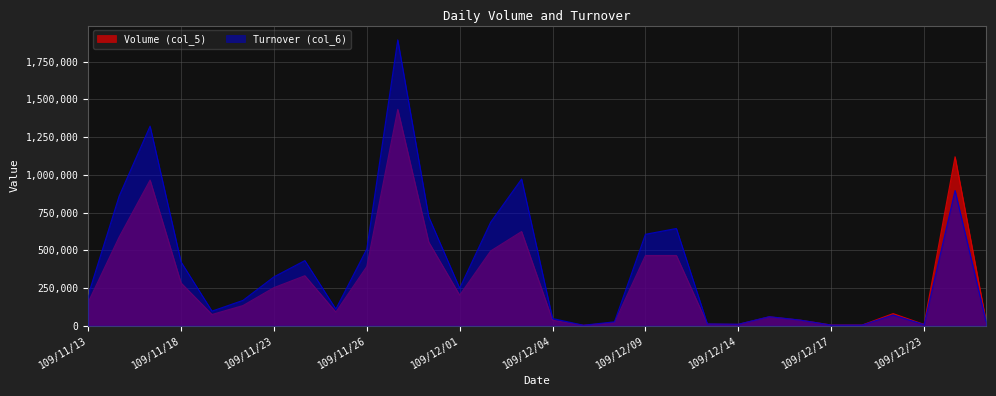

At which label is Turnover (col_6) closest to 948850?

109/12/03